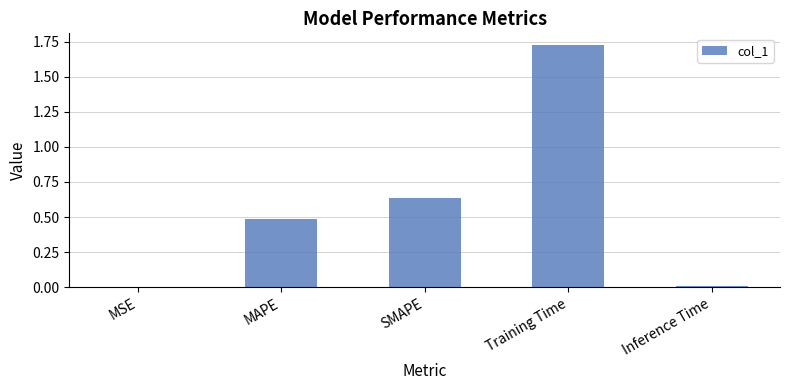

Which label corresponds to the largest value in the chart?

Training Time